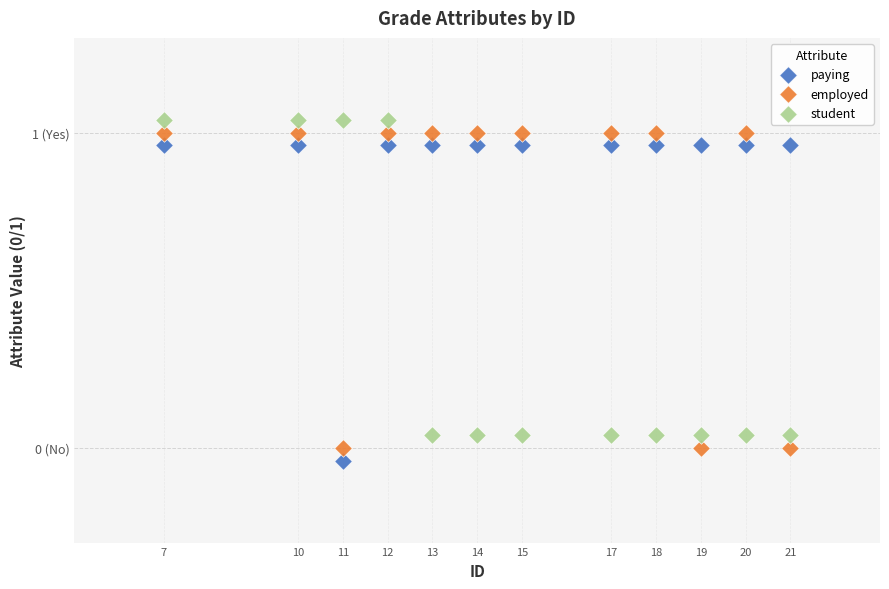

Which series reaches the minimum Y coordinate?

paying